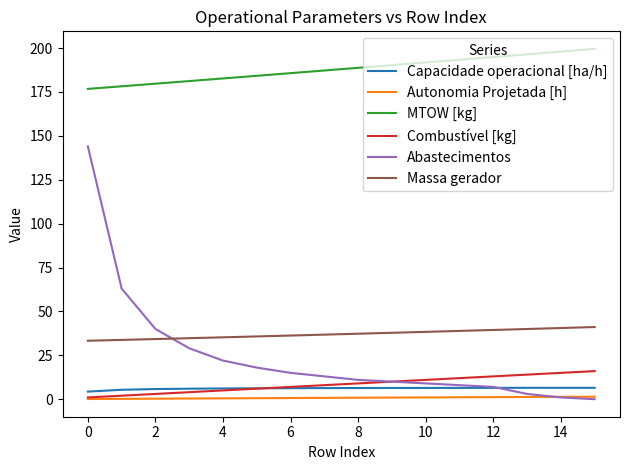

Which series has the largest total across all categories?

MTOW [kg]